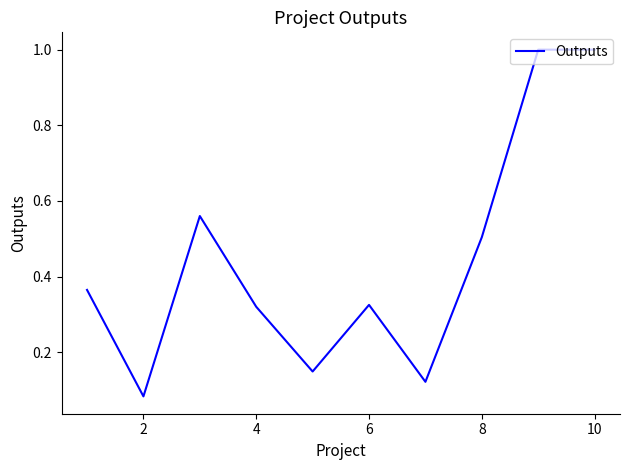

What is the maximum value shown in the chart?

1.0